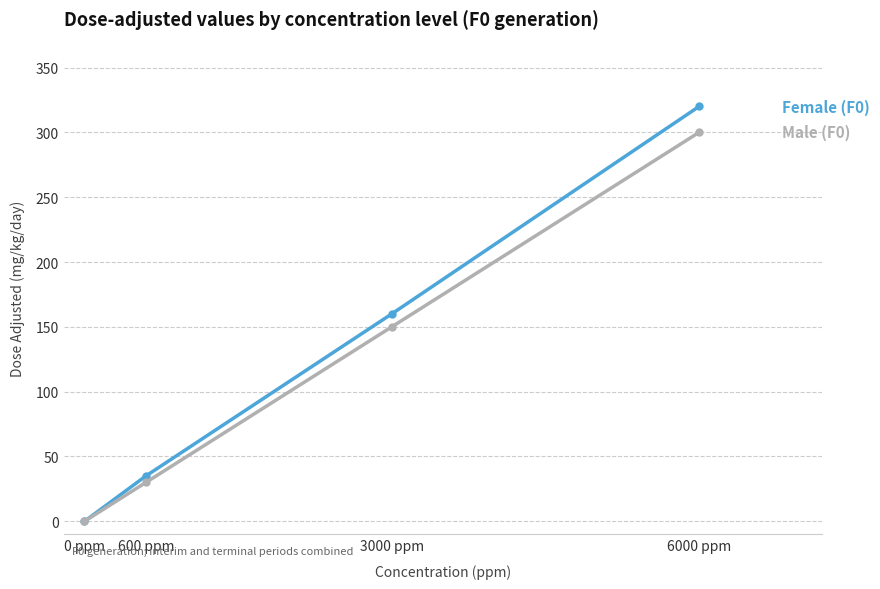

Reading left to right, extract all data points from this chart.

Female (F0): 0 ppm=0	600 ppm=35	3000 ppm=160	6000 ppm=320
Male (F0): 0 ppm=0	600 ppm=30	3000 ppm=150	6000 ppm=300